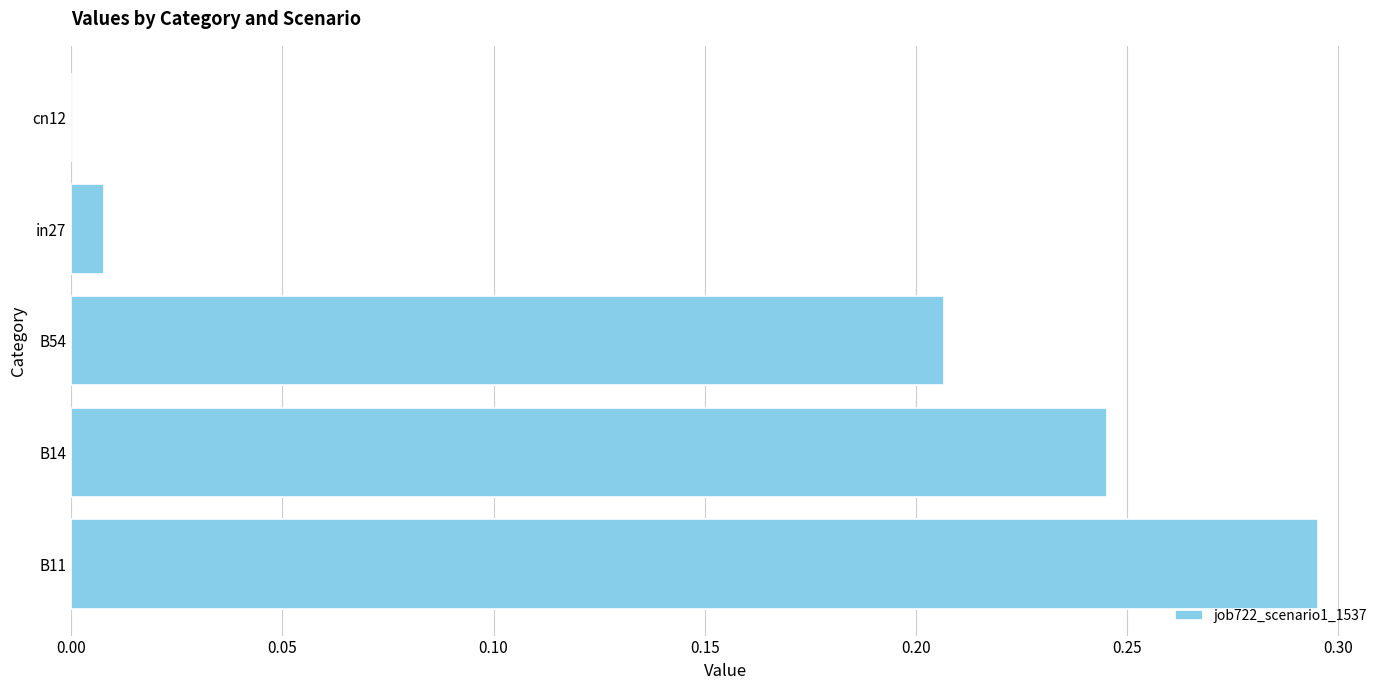

What is the change in value from B11 to in27?

-0.3